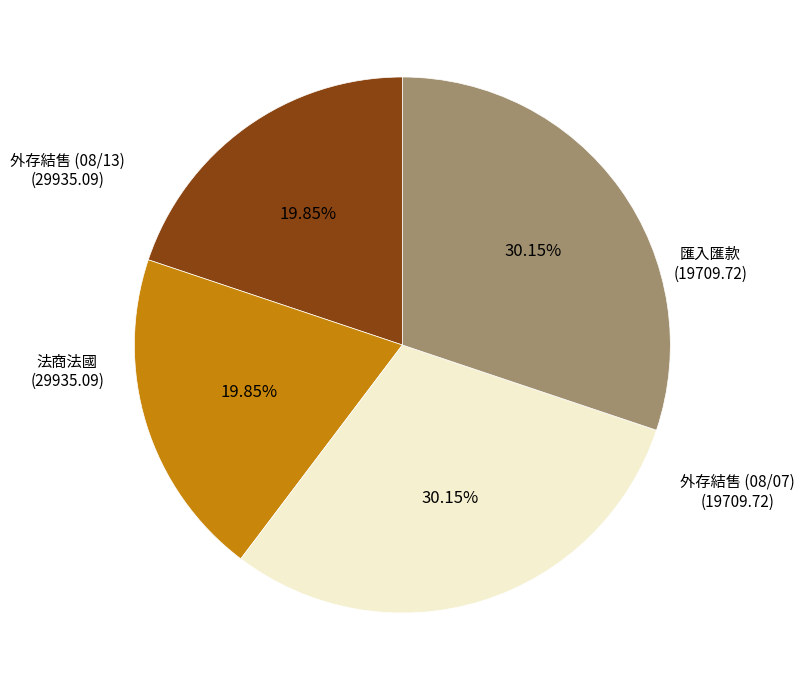

Is there any slice that represents more than half of the pie?

No